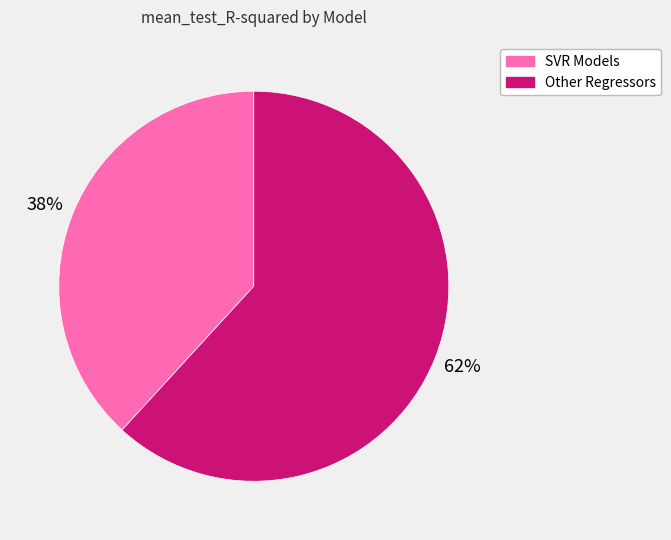

Do Other Regressors and SVR Models together represent more than half of the pie?

Yes